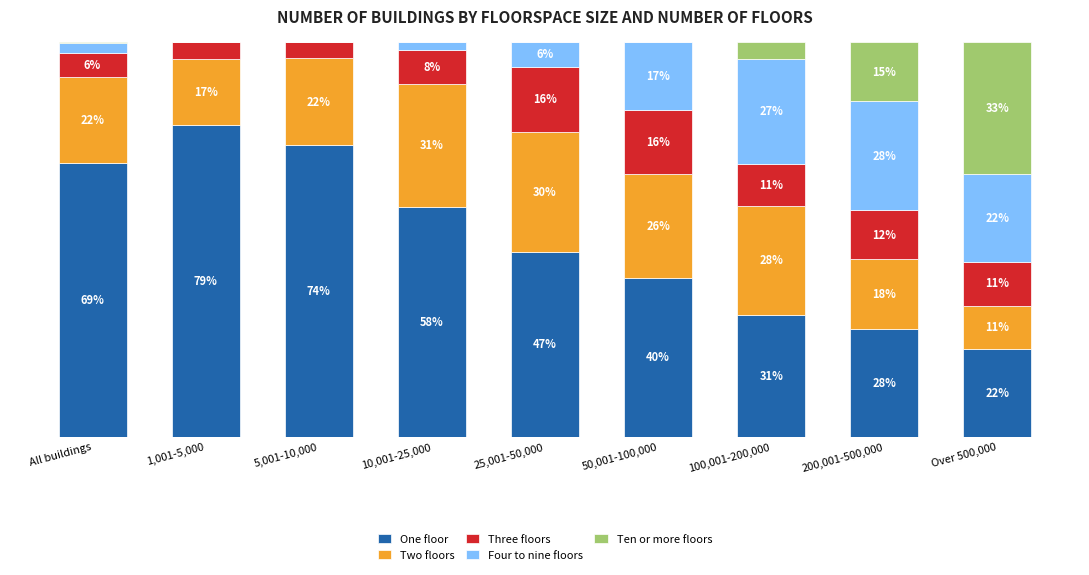

The One floor series shows 41.8 at 100,001-200,000. True or false?

False